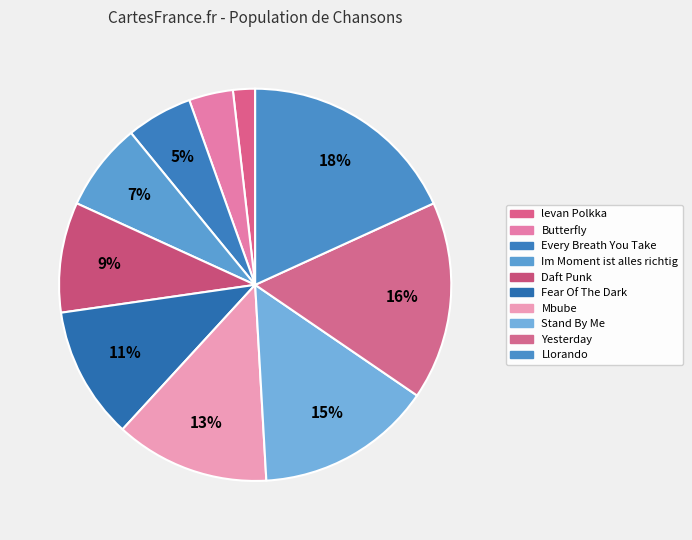

Which slice is the largest?

Llorando